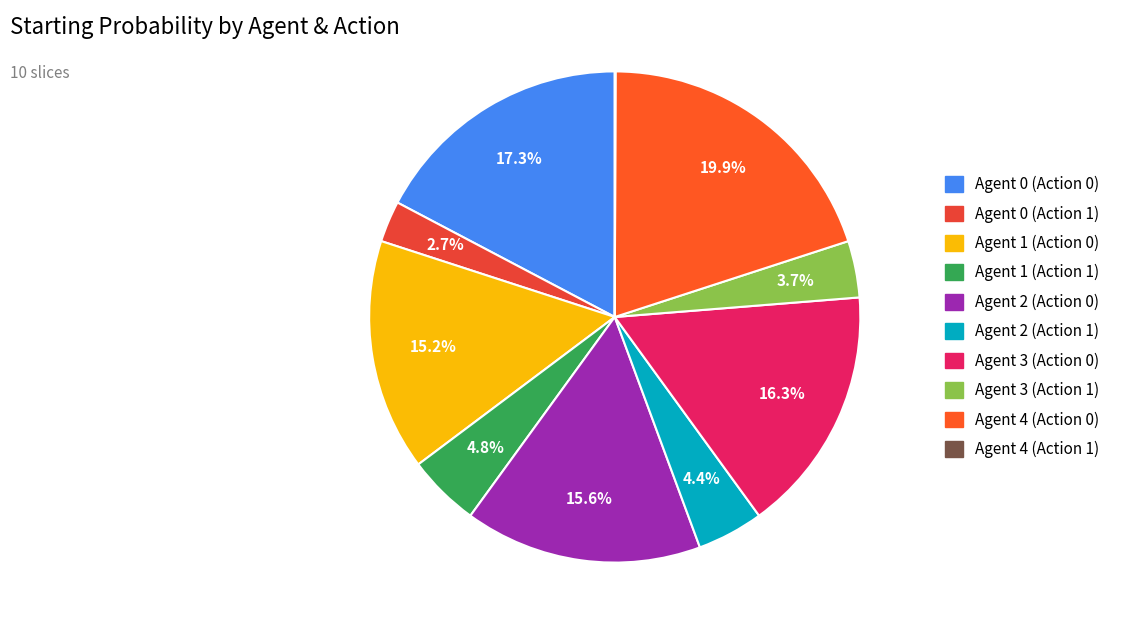

To the nearest percent, what portion does Agent 0 (Action 0) represent?

17%